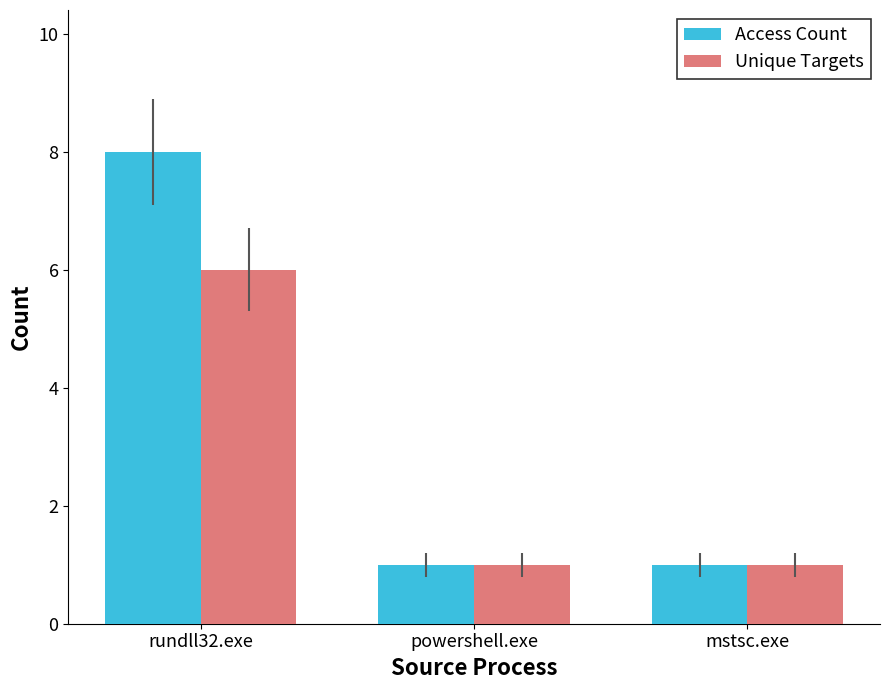

What is the label of the 1st bar from the right?

mstsc.exe